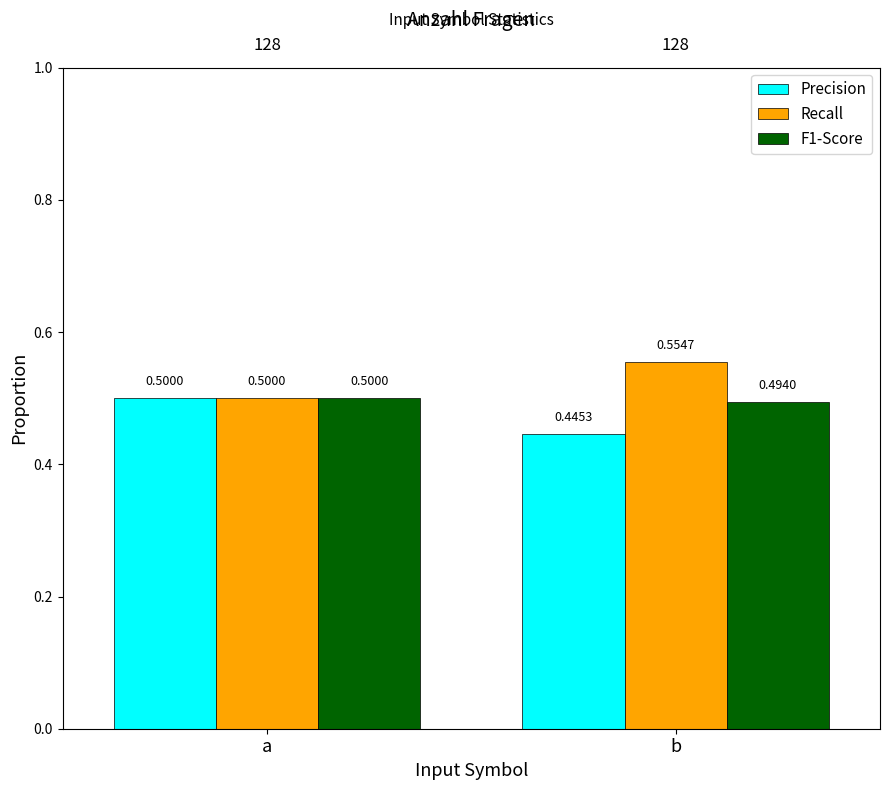

What is the total value across all series at b?

1.5